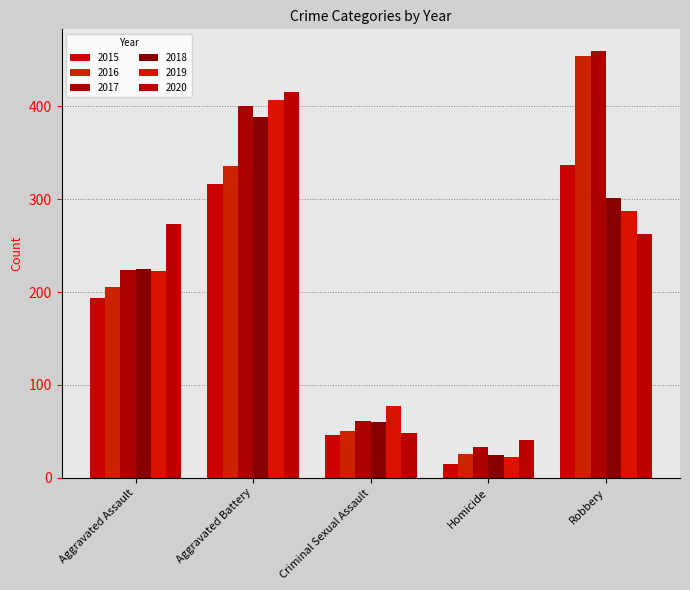

What is the average value of the 2017 series?

236